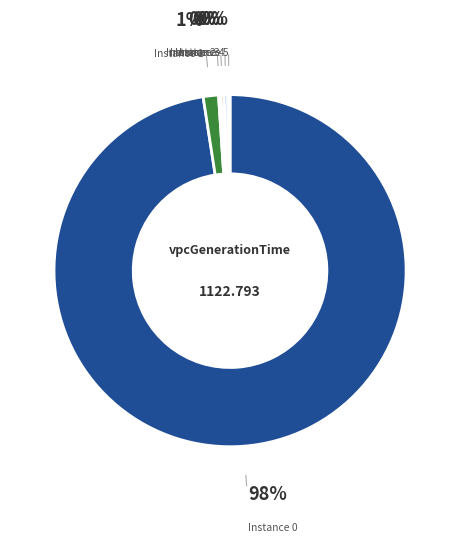

Is there a majority slice in this chart?

Yes